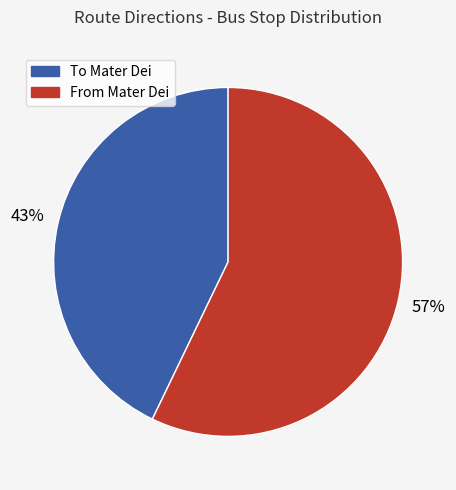

Does any single category account for the majority?

Yes